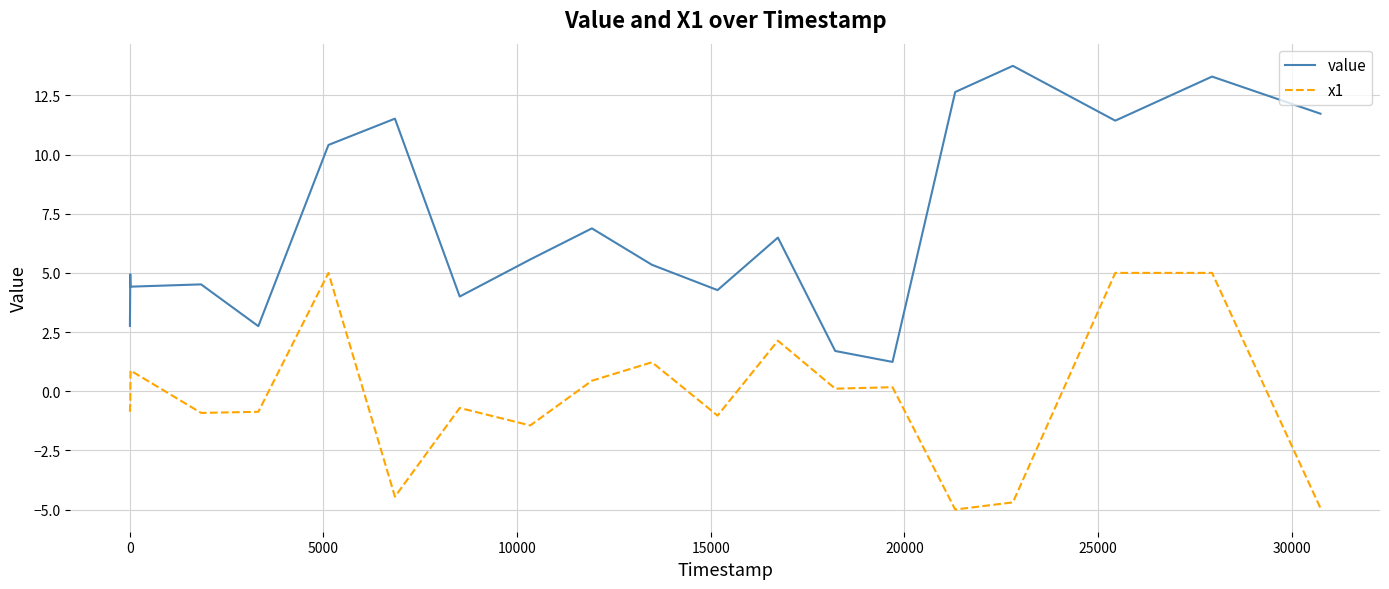

Rank the series by their average value, from highest to lowest.

value, x1